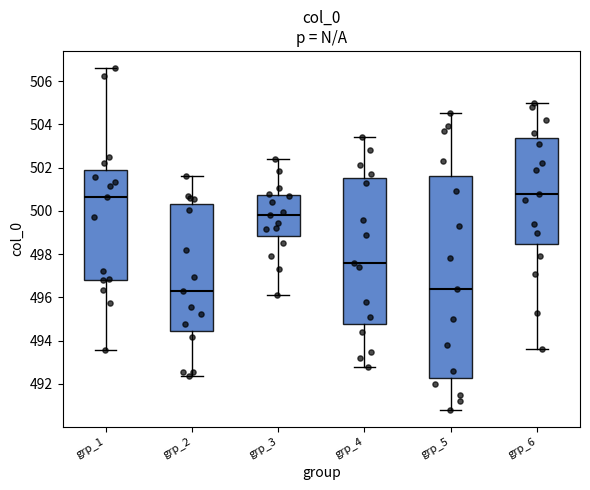

Reading left to right, read every box against the y-axis: the position of its median line, the range the box covers, and the ends of its whiskers. The values are not printed on the chart, so give them approximately, as read against the axis.

grp_1: median 500.6, box 496.8 to 501.8, whiskers 493.6 to 506.6
grp_2: median 496.4, box 494.4 to 500.4, whiskers 492.4 to 501.6
grp_3: median 499.8, box 498.8 to 500.8, whiskers 496.2 to 502.4
grp_4: median 497.6, box 494.8 to 501.6, whiskers 492.8 to 503.4
grp_5: median 496.4, box 492.4 to 501.6, whiskers 490.8 to 504.6
grp_6: median 500.8, box 498.4 to 503.4, whiskers 493.6 to 505.0